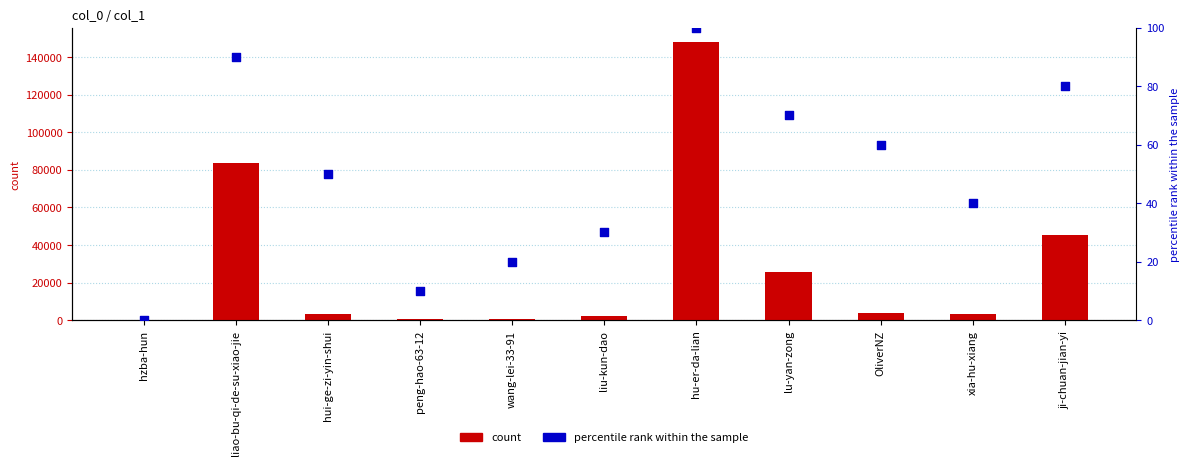

Which series has the largest Y range (max minus min)?

count